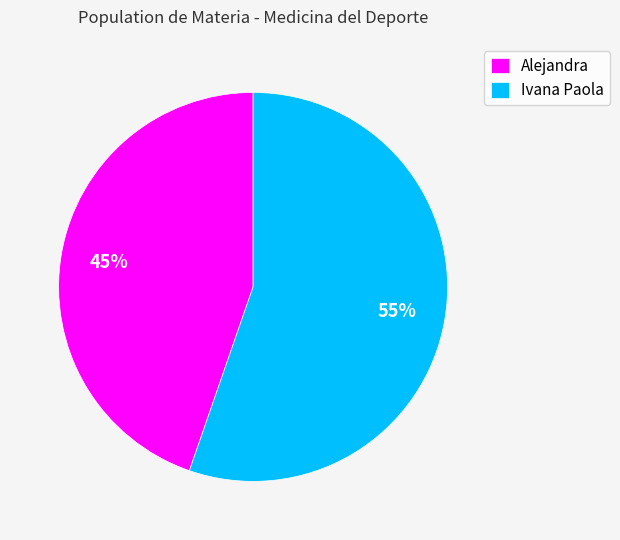

Is the sum of Alejandra and Ivana Paola greater than half?

Yes